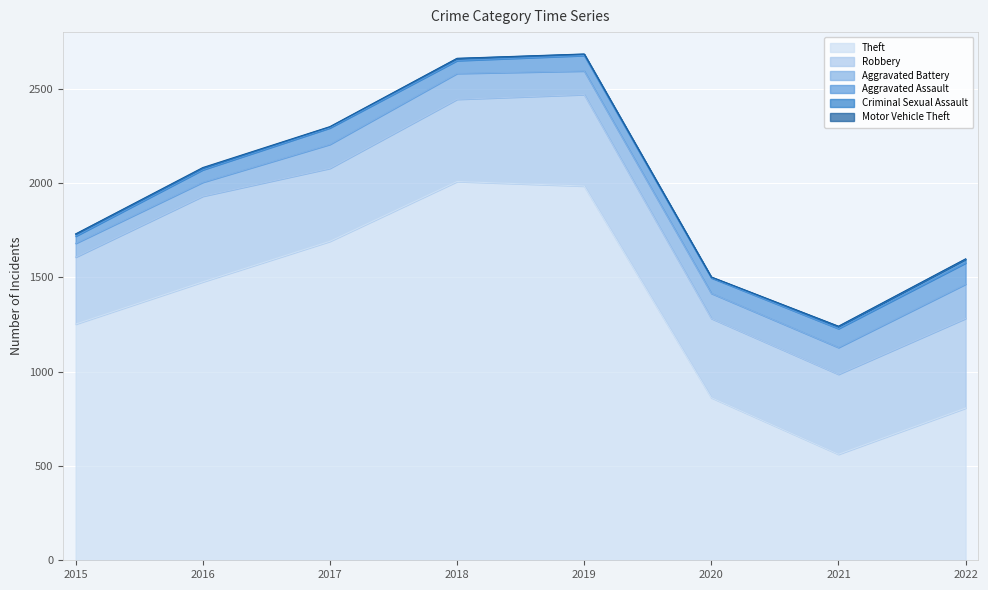

What is the minimum value for Theft?

562